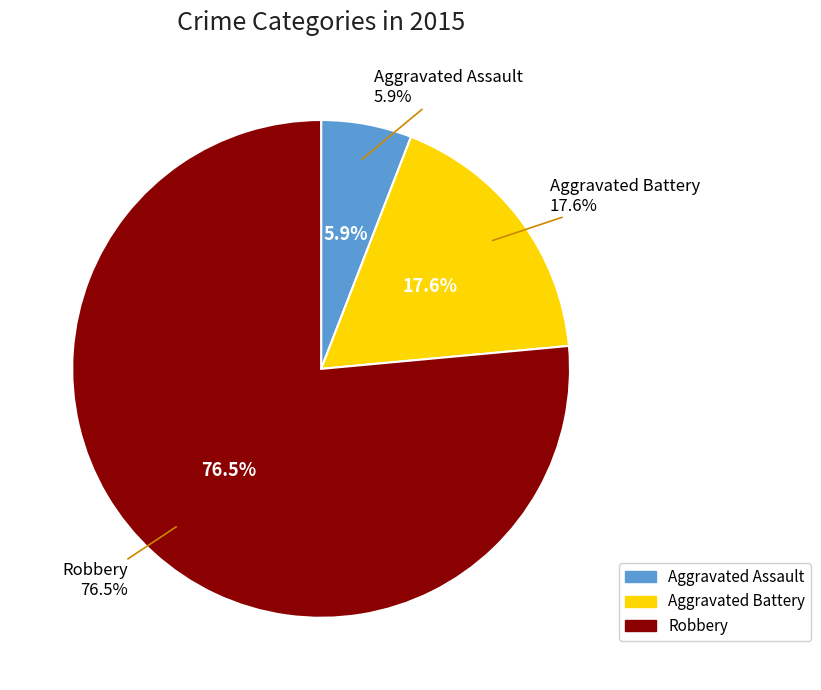

Count the number of slices in the pie.

3